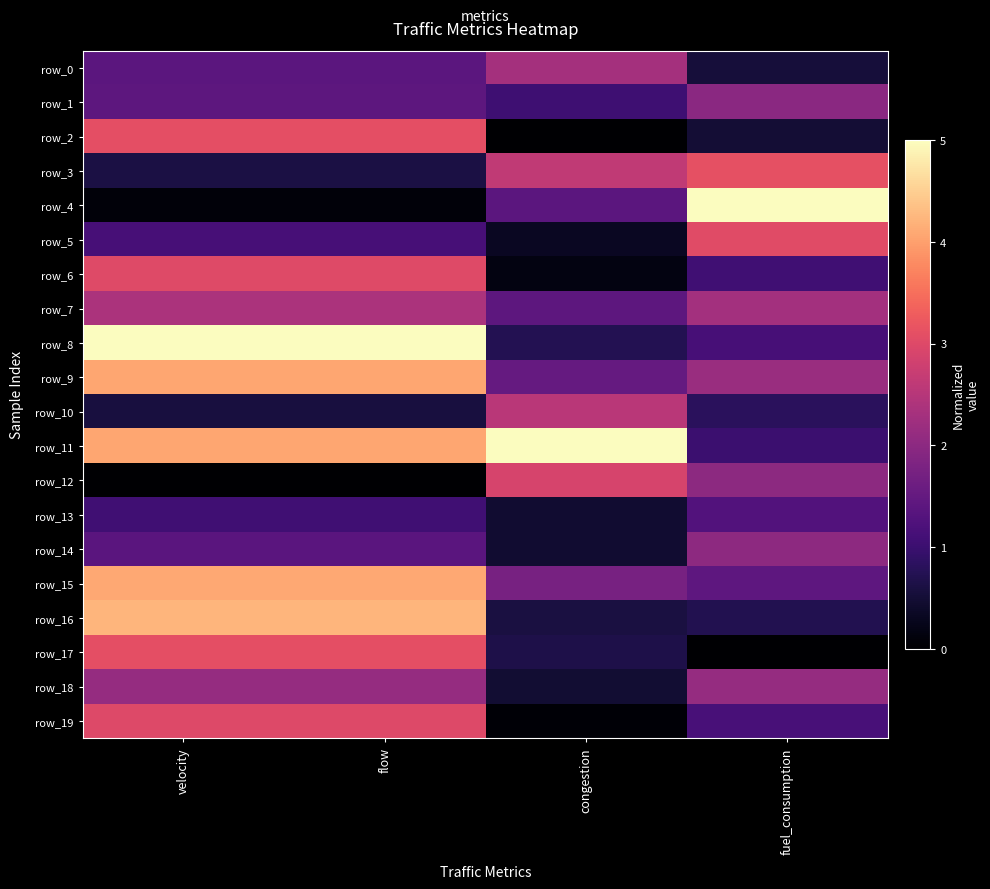

At which label does row_5 first exceed 1?

velocity